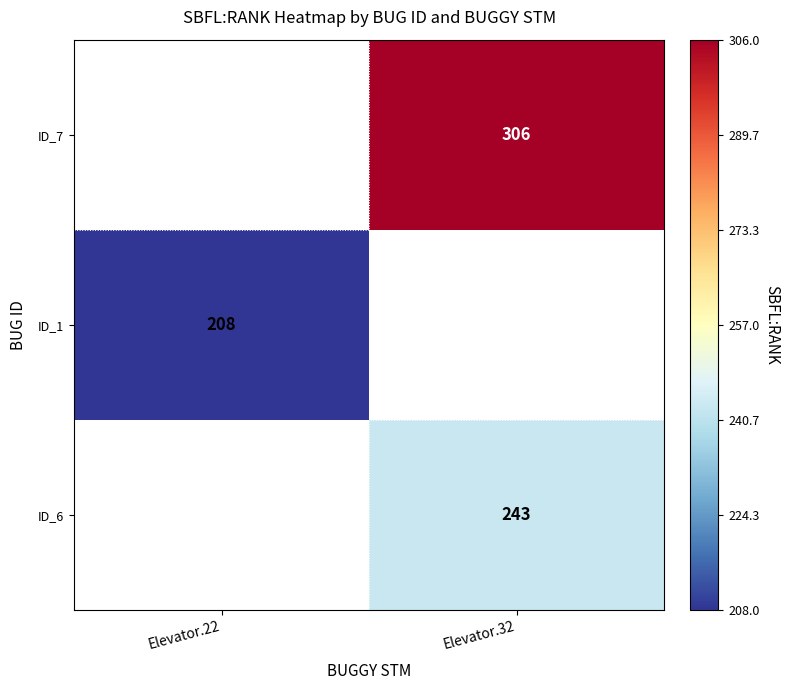

Is the value of ID_6 at Elevator.32 greater than the value of ID_7 at Elevator.32?

No